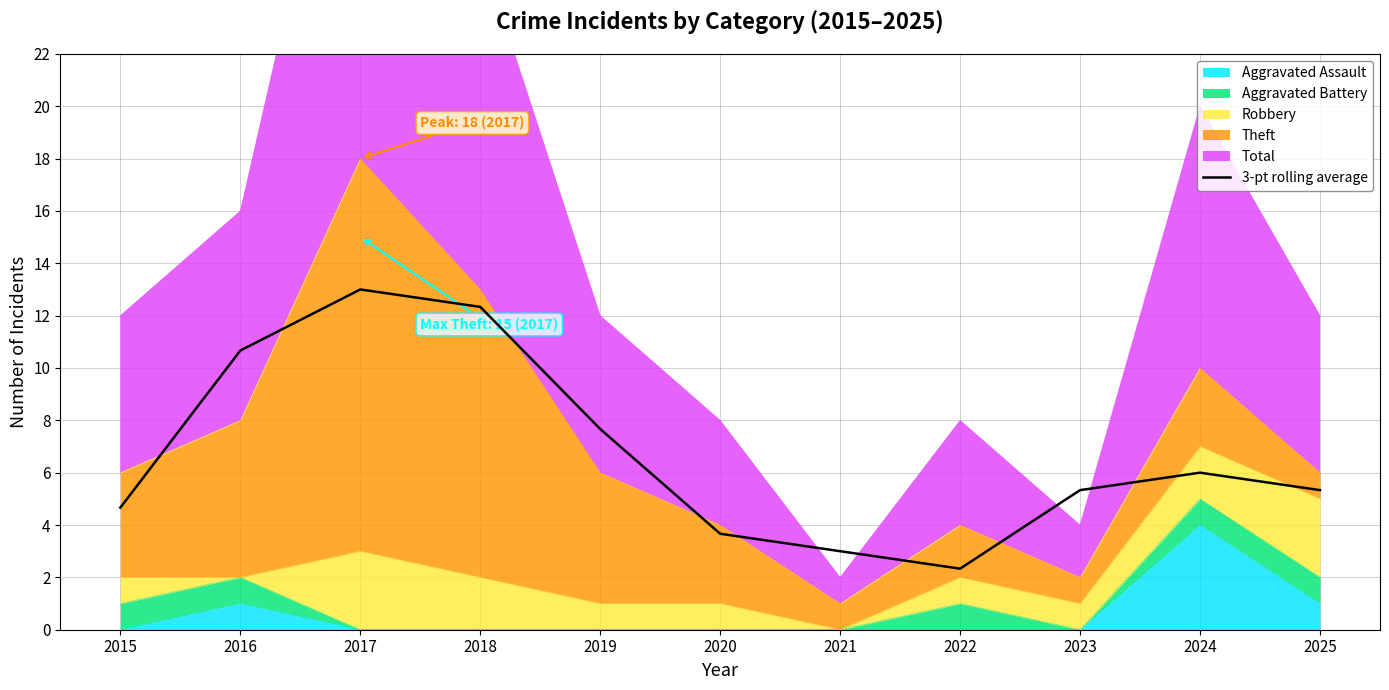

Which label corresponds to the largest value in the chart?

2017